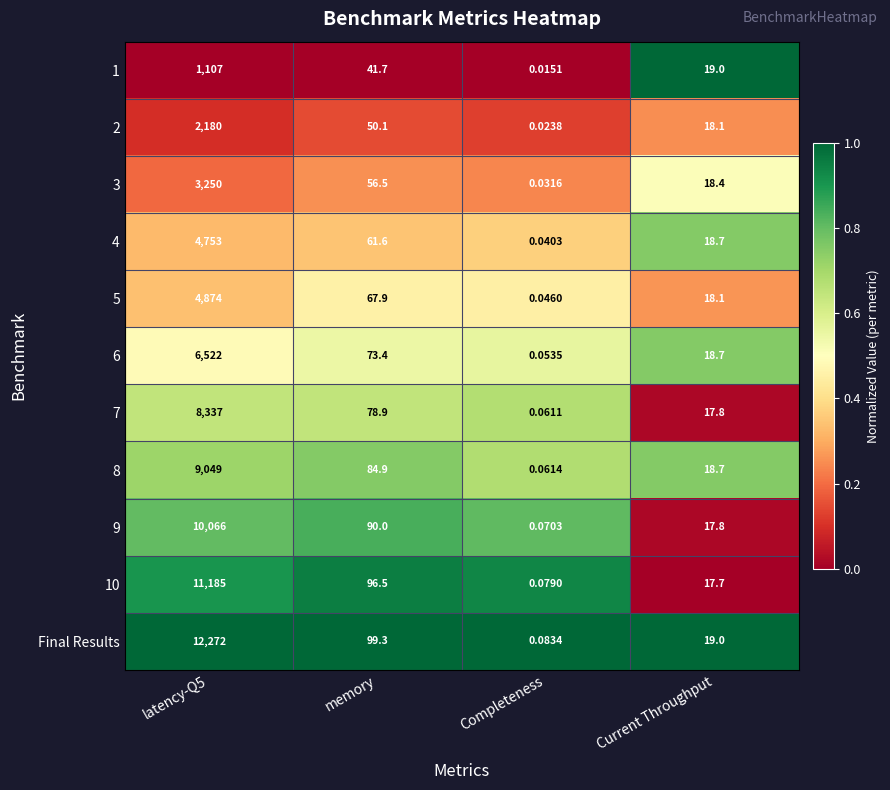

What is the spread (max minus min) of values at Current Throughput?

1.3